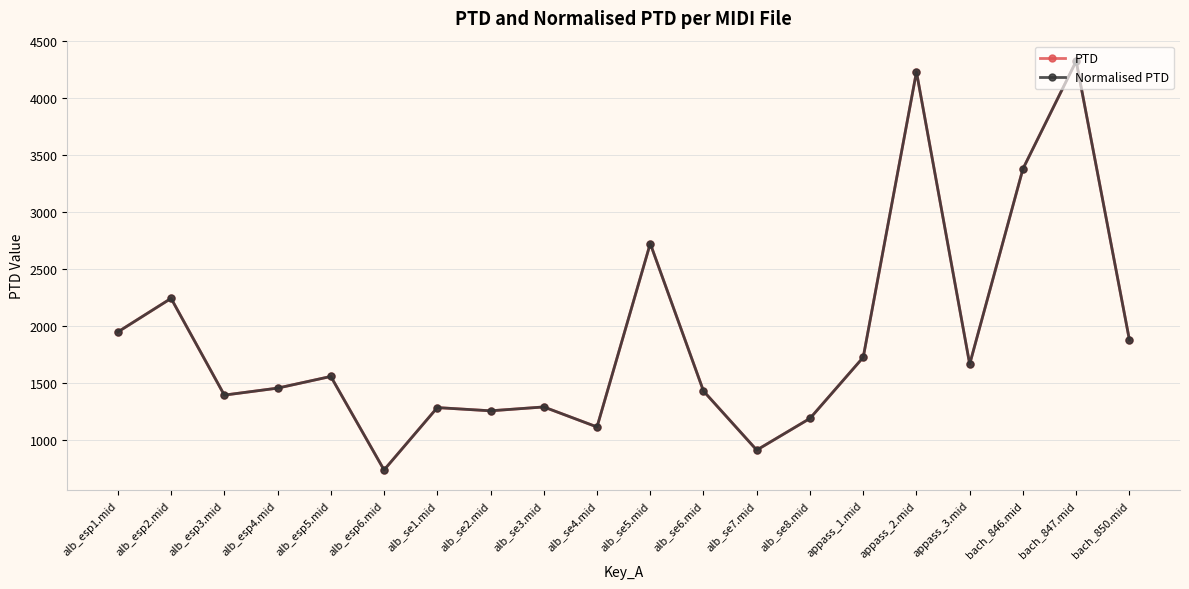

Does the chart have visible grid lines?

Yes